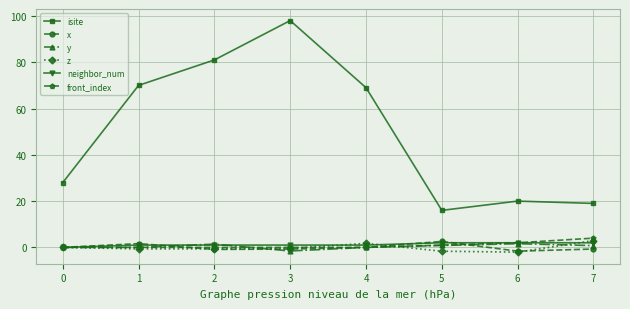

What is the total value across all series at 7?

28.0